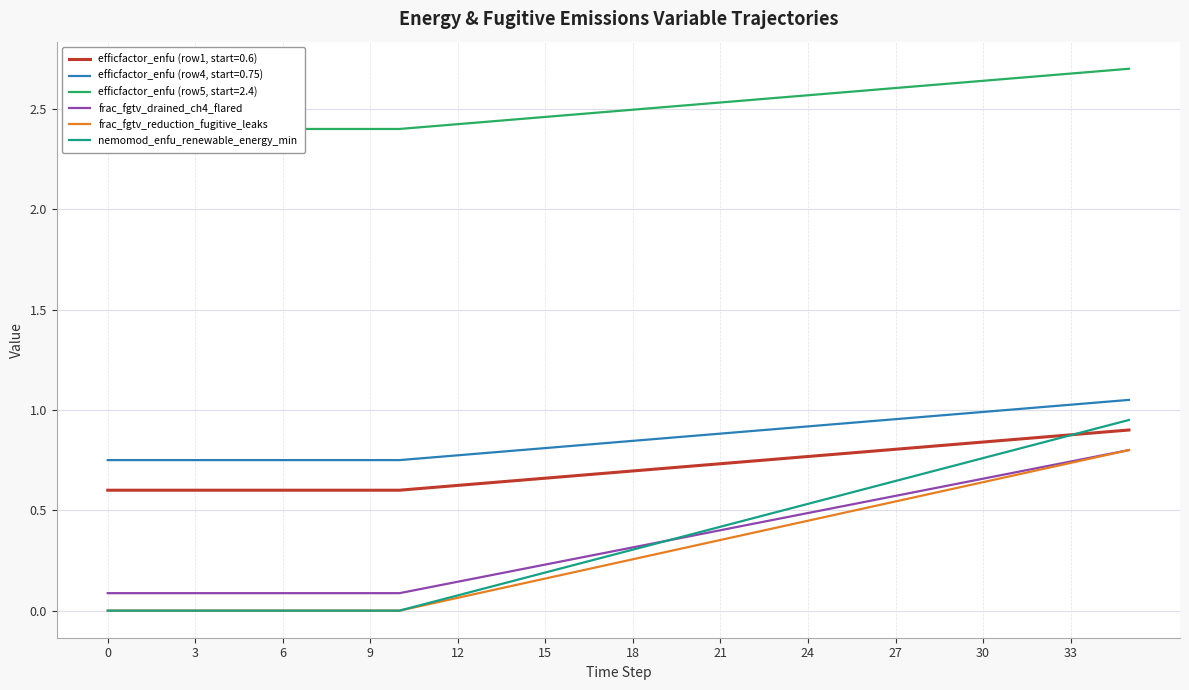

True or false: nemomod_enfu_renewable_energy_min and efficfactor_enfu (row4, start=0.75) intersect in this chart.

False